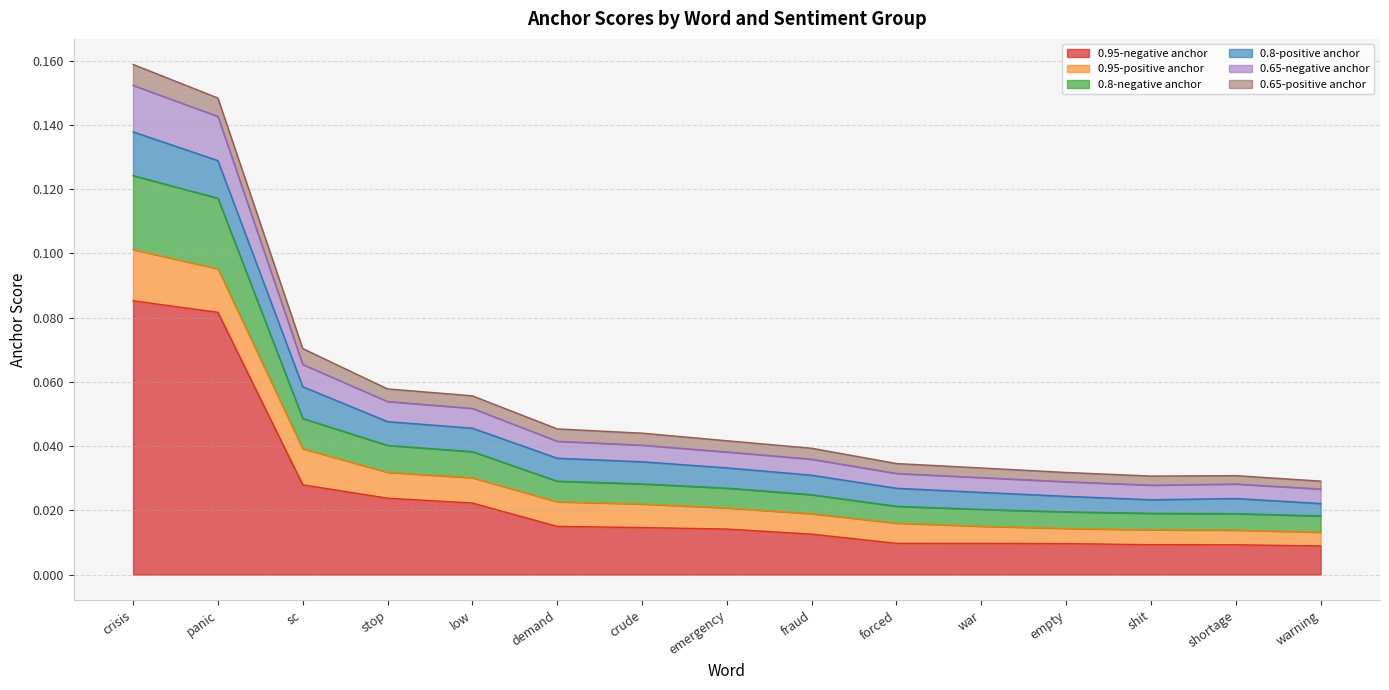

Which category has the lowest value in the 0.95-negative anchor series?

warning